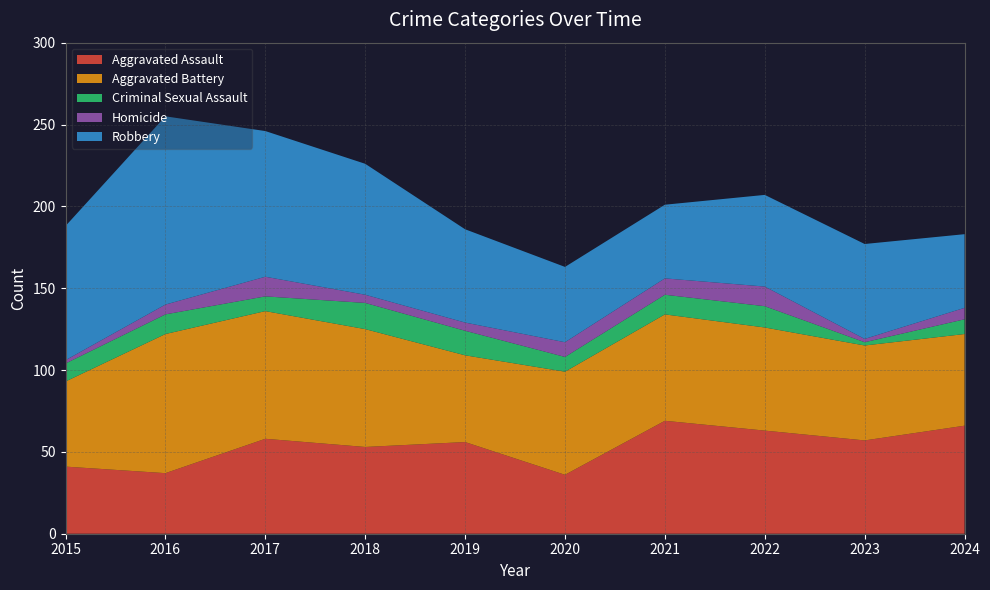

Reading right to left, extract all data points from this chart.

Aggravated Assault: 2024=66	2023=57	2022=63	2021=69	2020=36	2019=56	2018=53	2017=58	2016=37	2015=41
Aggravated Battery: 2024=56	2023=58	2022=63	2021=65	2020=63	2019=53	2018=72	2017=78	2016=85	2015=52
Criminal Sexual Assault: 2024=9	2023=2	2022=13	2021=12	2020=9	2019=15	2018=16	2017=9	2016=12	2015=11
Homicide: 2024=7	2023=2	2022=12	2021=10	2020=9	2019=5	2018=5	2017=12	2016=6	2015=2
Robbery: 2024=45	2023=58	2022=56	2021=45	2020=46	2019=57	2018=80	2017=89	2016=115	2015=82